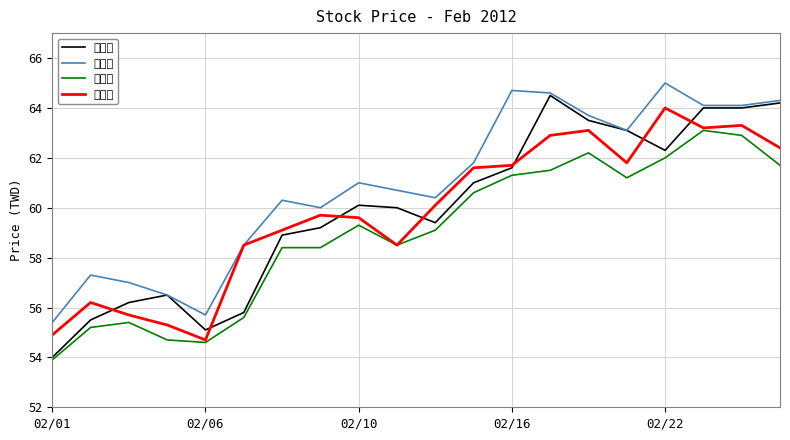

How many values in the 最高價 series are below 61?

10